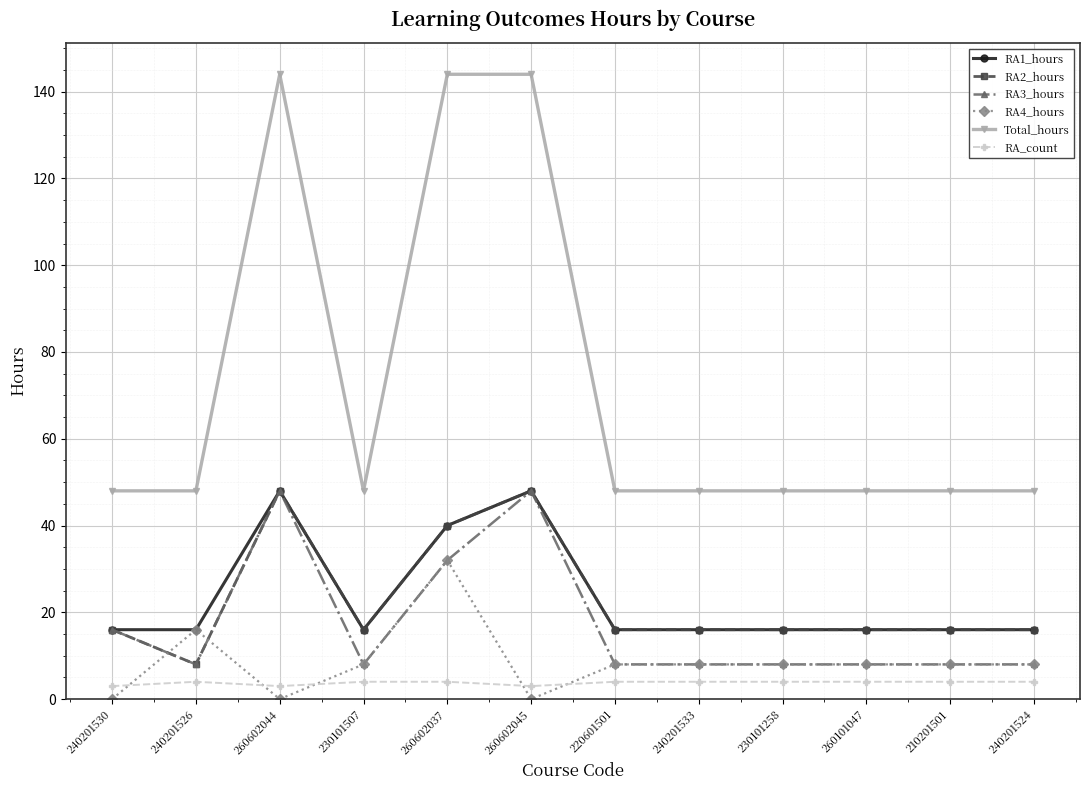

Does the chart display data point markers on the line(s)?

Yes